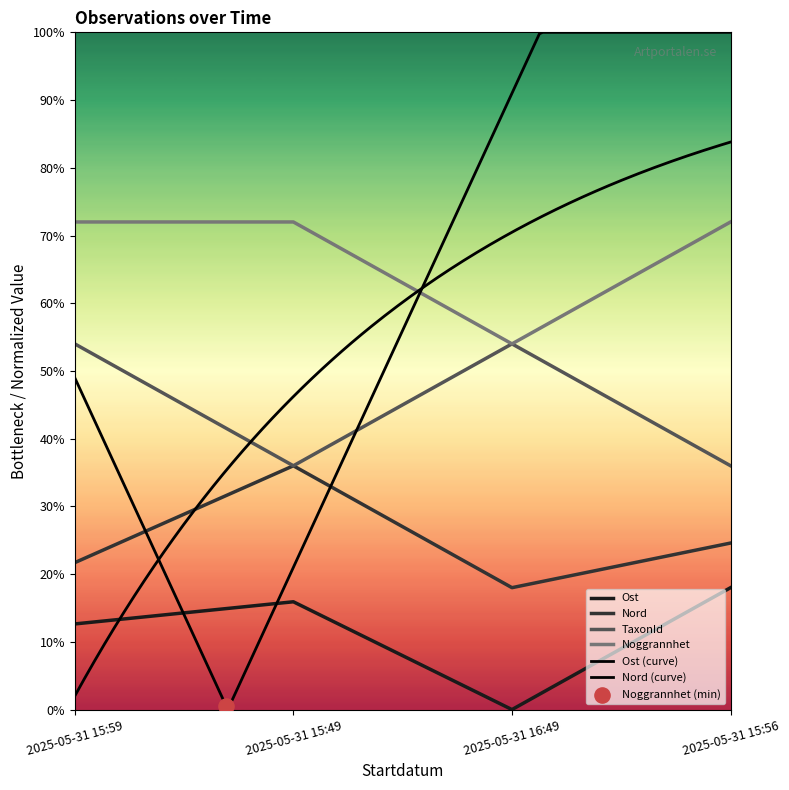

At which category is the sum across all series the highest?

2025-05-31 15:59